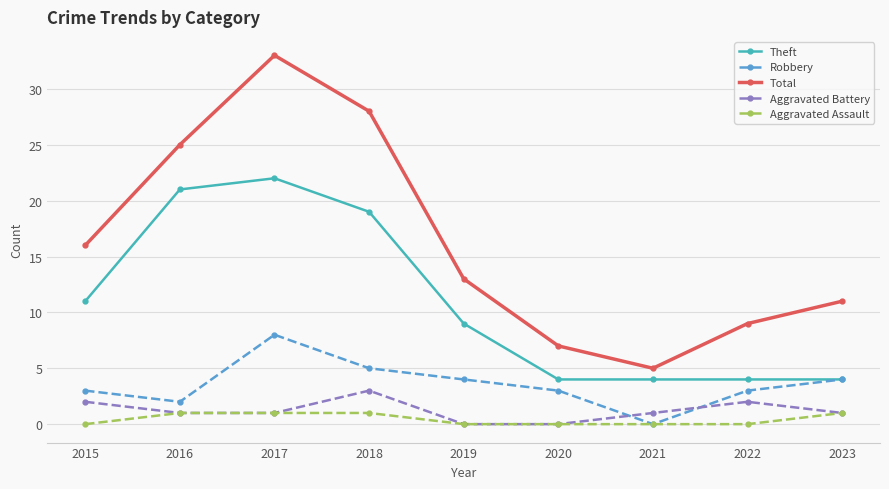

What is the value of the Robbery point at the 4th from the left?

5